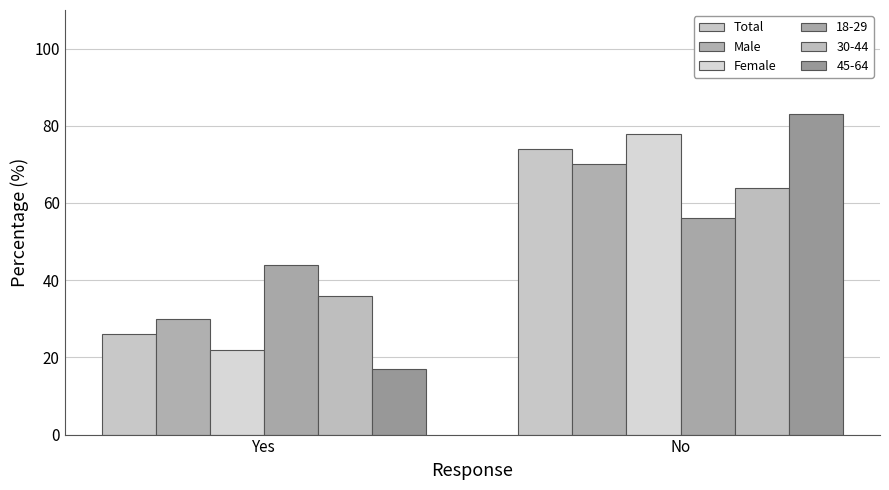

Is the value of Total at No greater than the value of Female at No?

No